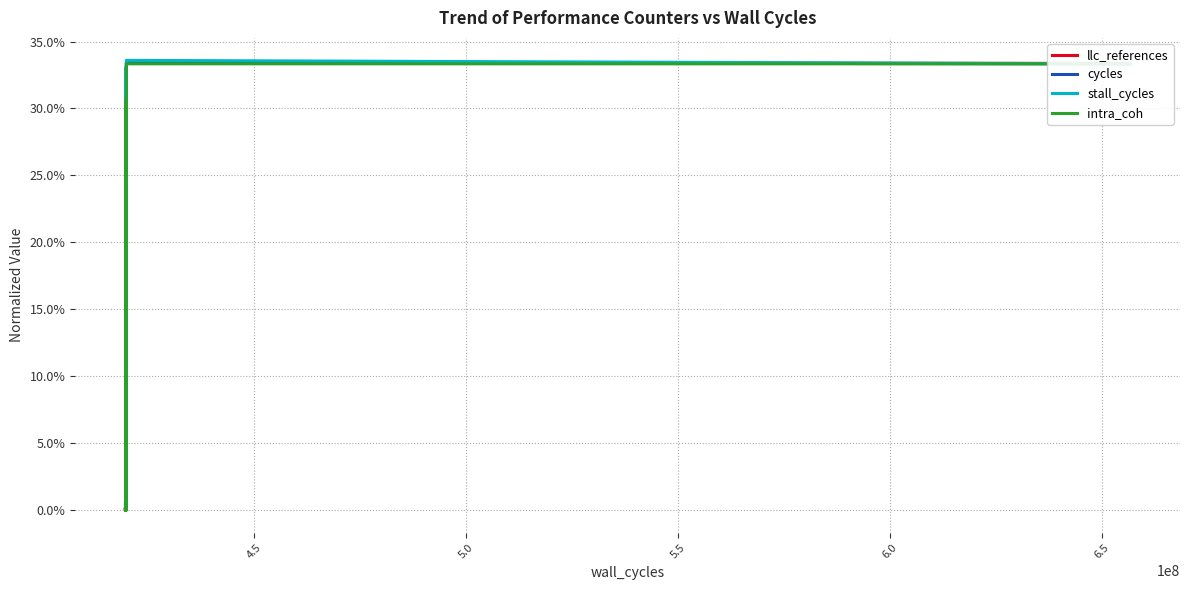

What is the average value of the llc_references series?

0.1